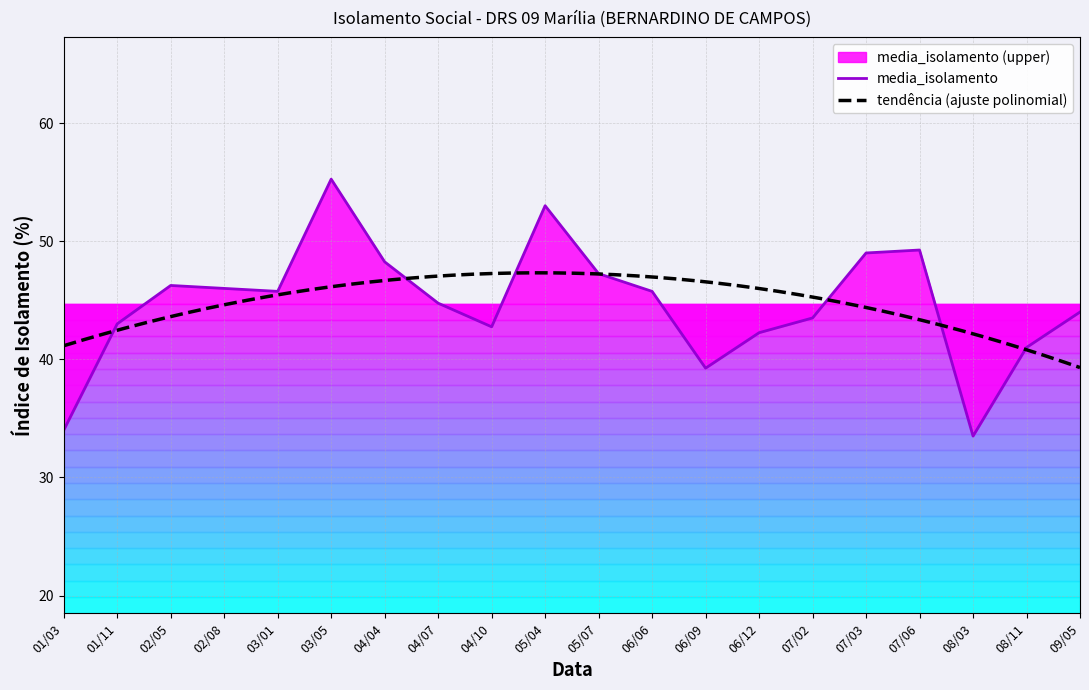

True or false: media_isolamento has a value of 41.0 at 08/11.

True